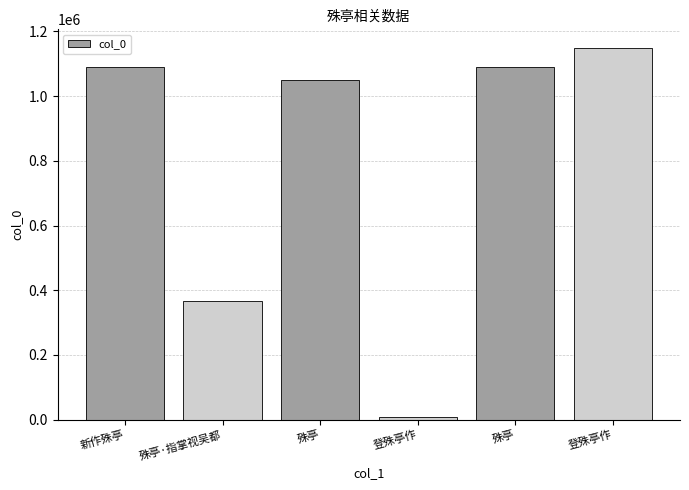

Which label corresponds to the smallest value in the chart?

登殊亭作